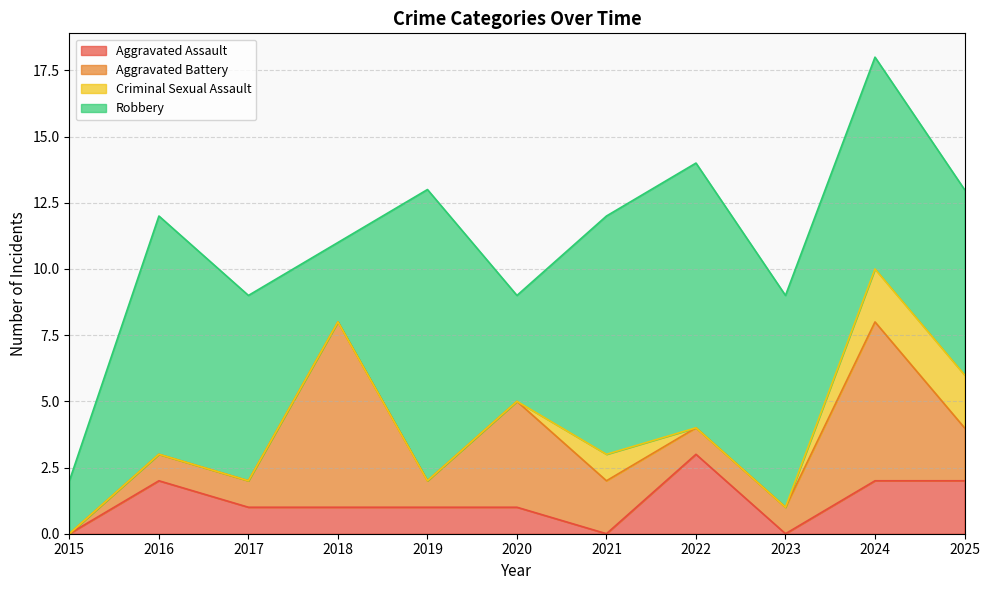

How many data points in Aggravated Assault are above 1?

4